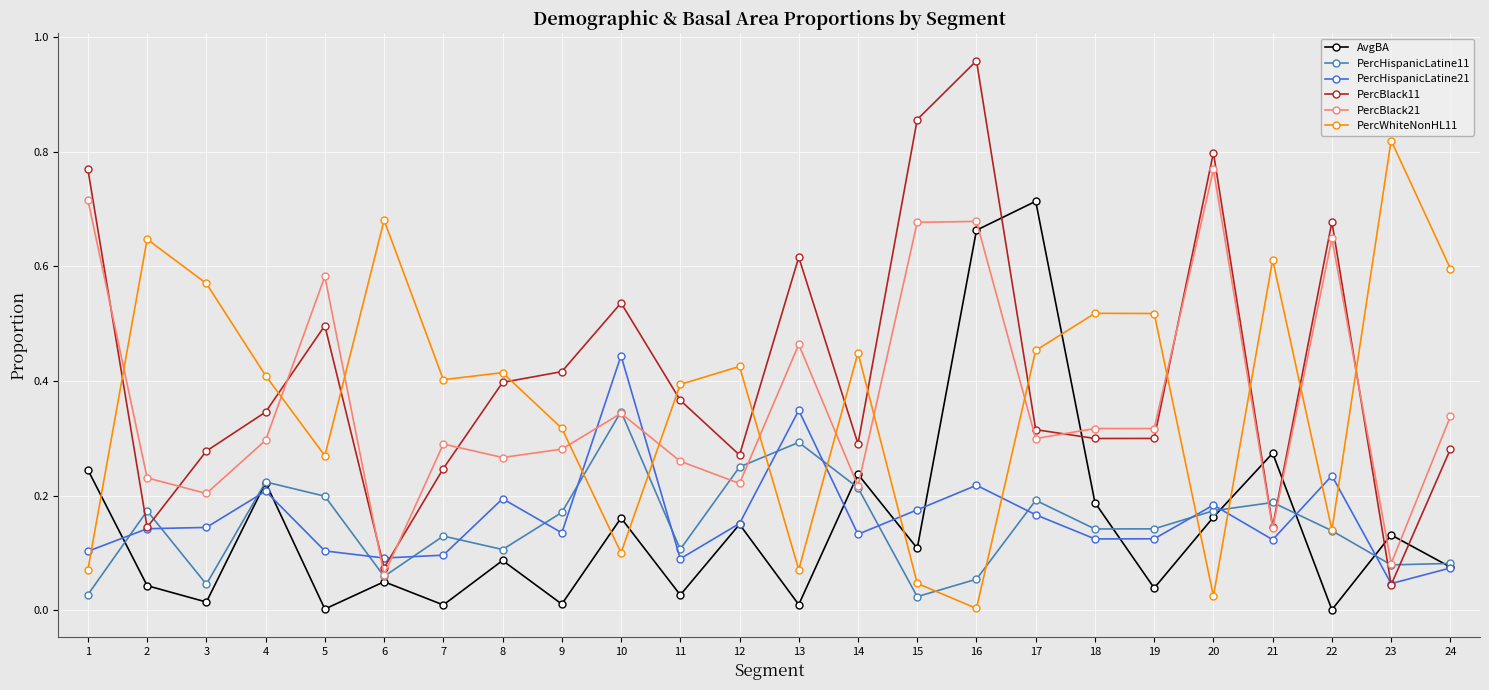

Which series has the largest range (max minus min)?

PercBlack11